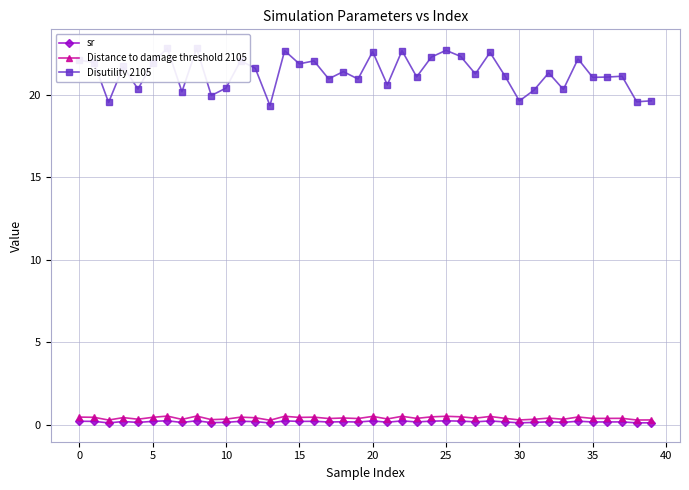

What is the minimum value shown in the chart?

0.1